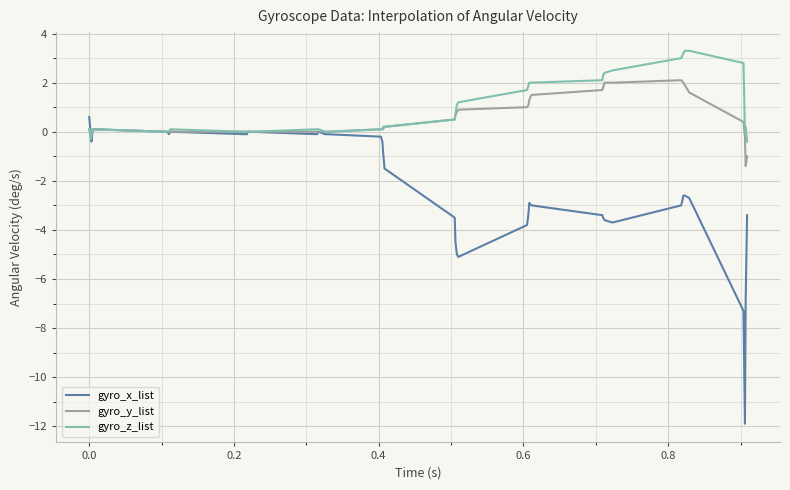

What is the sum of all gyro_z_list values?

36.4